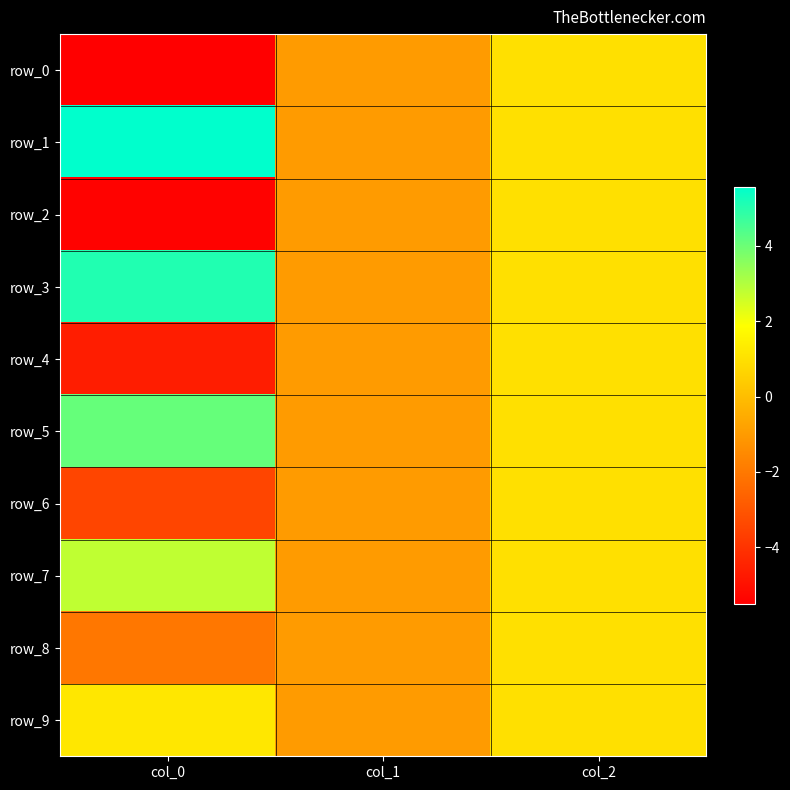

What is the sum of all row_1 values?

5.6